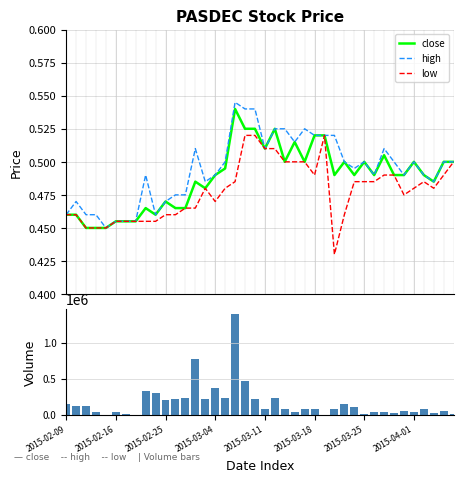

Rank the categories by low value from highest to lowest.

18, 19, 26, 20, 21, 22, 23, 24, 39, 25, 32, 33, 38, 17, 29, 30, 31, 36, 14, 16, 35, 37, 34, 15, 12, 13, 2015-02-09, 2015-02-16, 10, 11, 28, 2015-03-18, 2015-03-25, 2015-04-01, 8, 9, 2015-02-25, 2015-03-04, 2015-03-11, 27